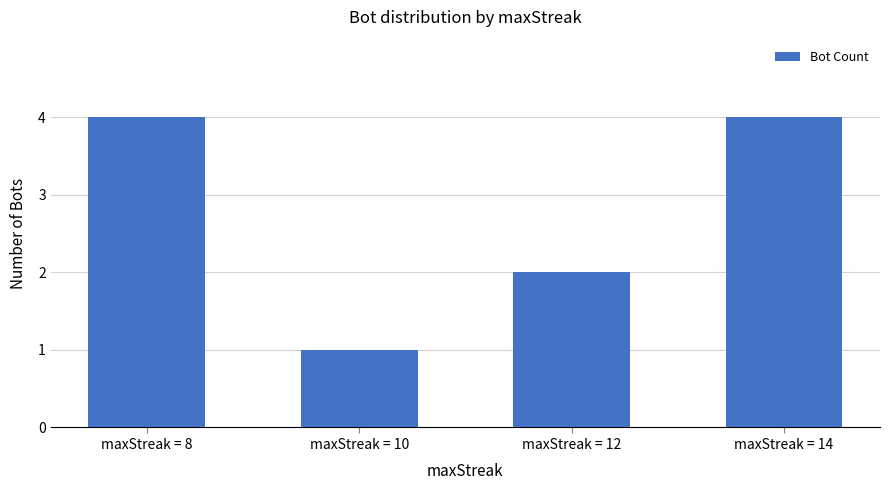

Approximately how many times larger is the value at maxStreak = 8 compared to maxStreak = 10?

4.0